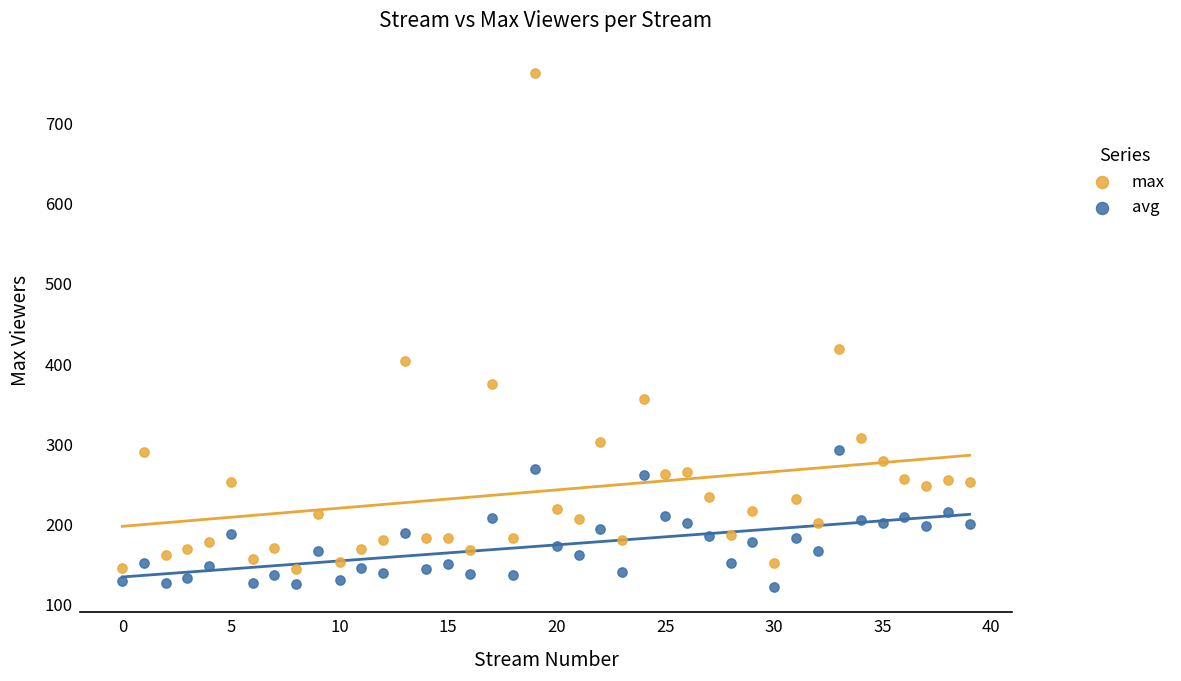

In the max series, what Y value is closest to 453?

419